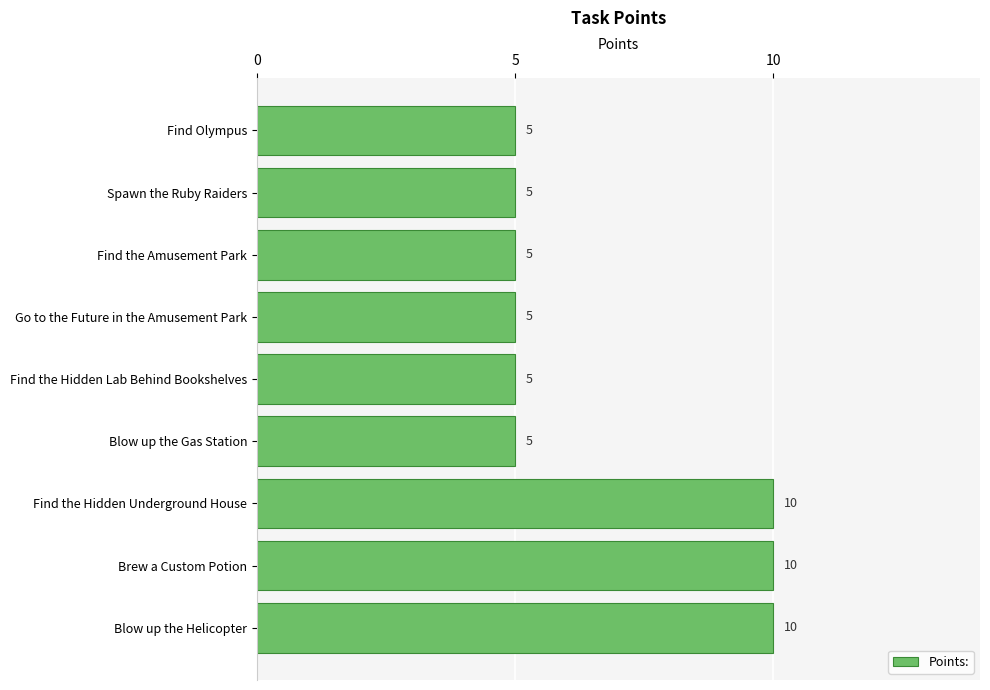

What position from the top is Find the Hidden Underground House?

7